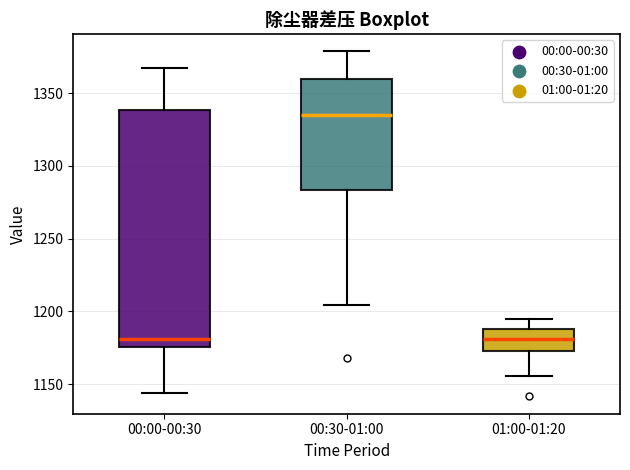

Reading left to right, transcribe this box plot: for each box, give where its median line is, the range the box spans, and where its two whiskers end, as read against the y-axis. The values are not printed on the chart, so give them approximately, as read against the axis.

00:00-00:30: median 1180, box 1175 to 1340, whiskers 1145 to 1370
00:30-01:00: median 1335, box 1285 to 1360, whiskers 1205 to 1380
01:00-01:20: median 1180, box 1175 to 1190, whiskers 1155 to 1195